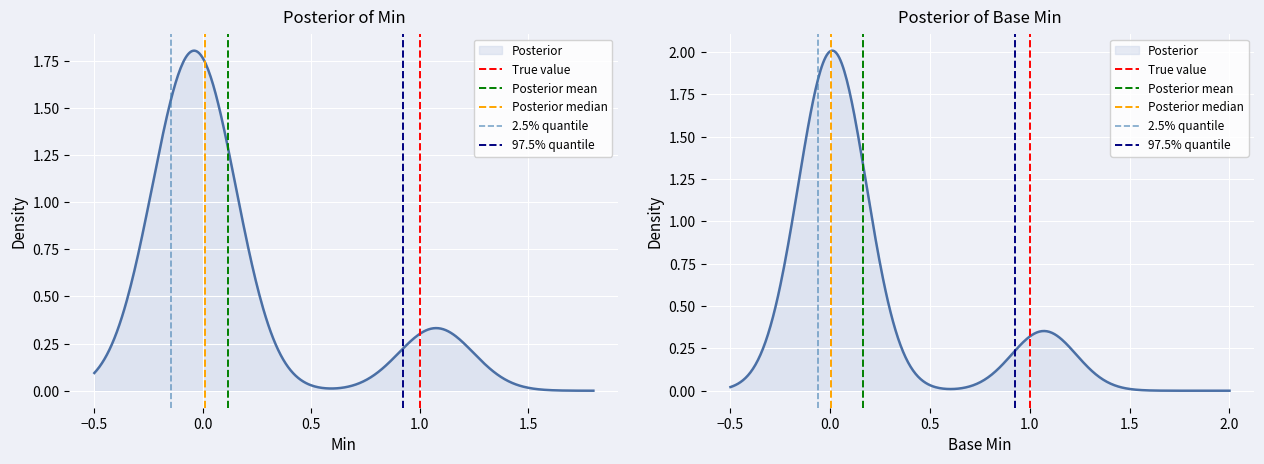

Rank the series by their maximum value, from lowest to highest.

True value, Posterior mean, Posterior median, 2.5% quantile, 97.5% quantile